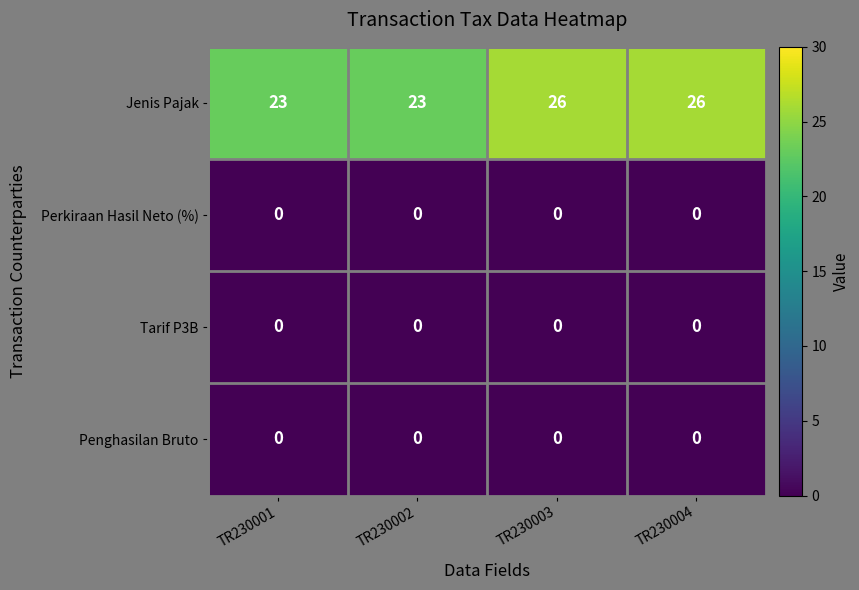

What is the maximum value shown in the chart?

26